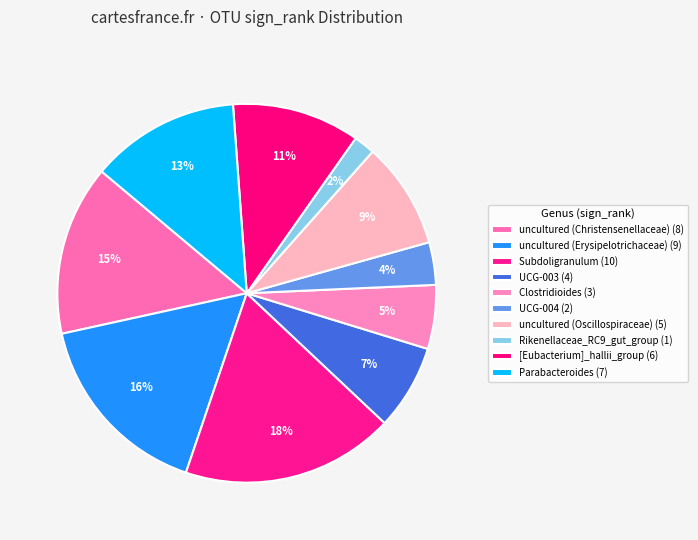

Count the number of slices in the pie.

10